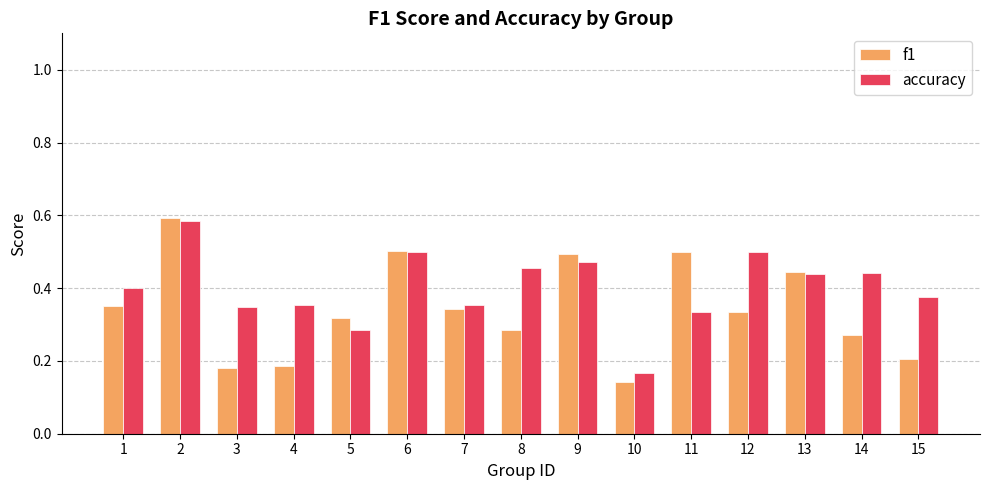

At how many categories does at least one series exceed 0?

15